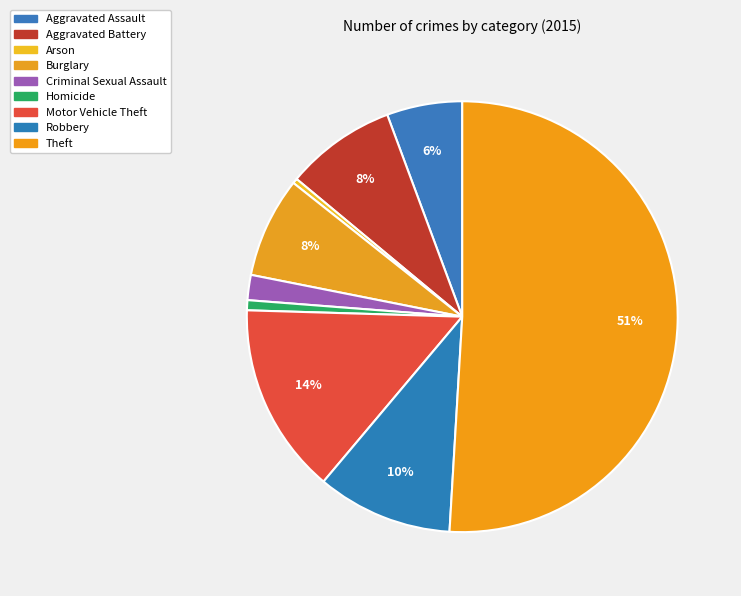

Which category has the smallest portion of the pie?

Arson